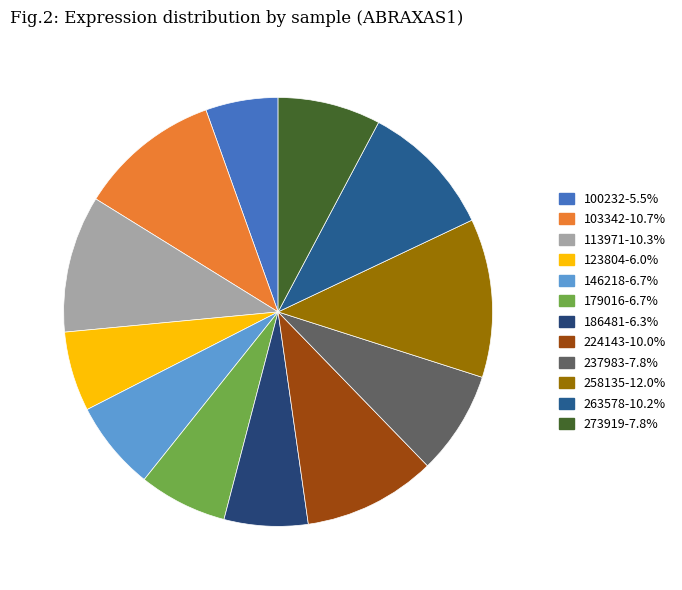

What is the smallest slice in the pie chart?

100232